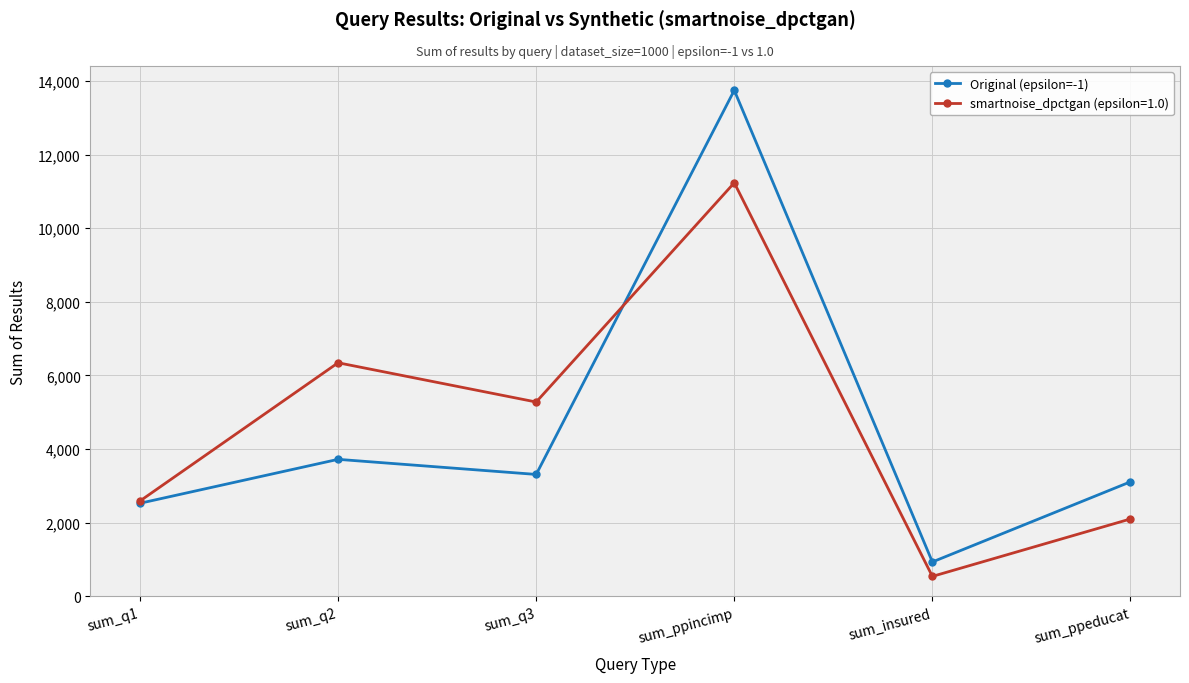

What is the label of the 4th point from the right?

sum_q3